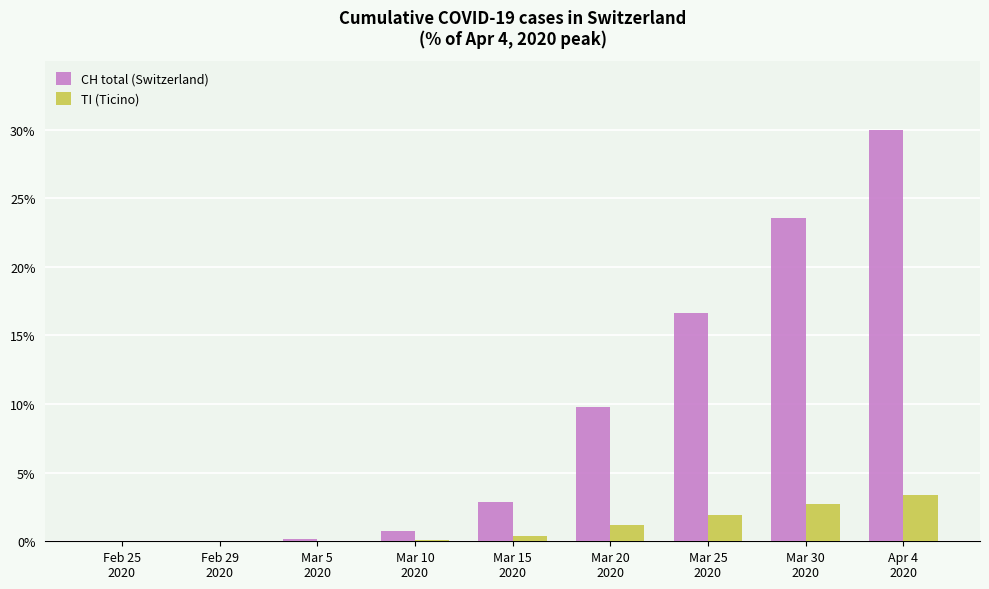

What are all the series names shown in the legend?

CH total (Switzerland), TI (Ticino)